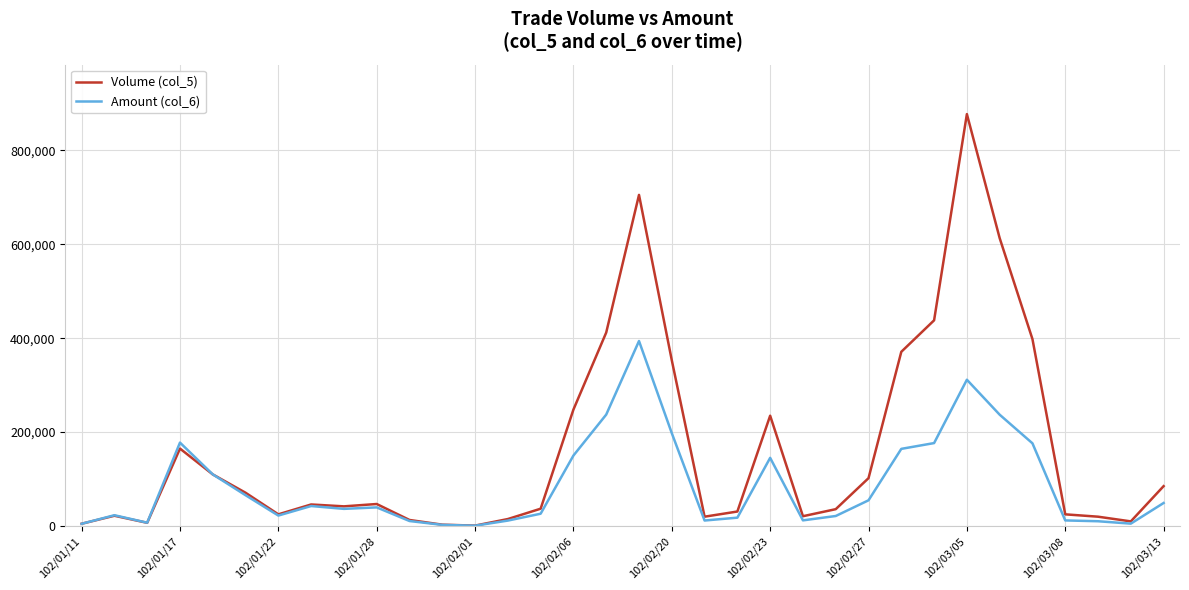

What are all the series names shown in the legend?

Volume (col_5), Amount (col_6)